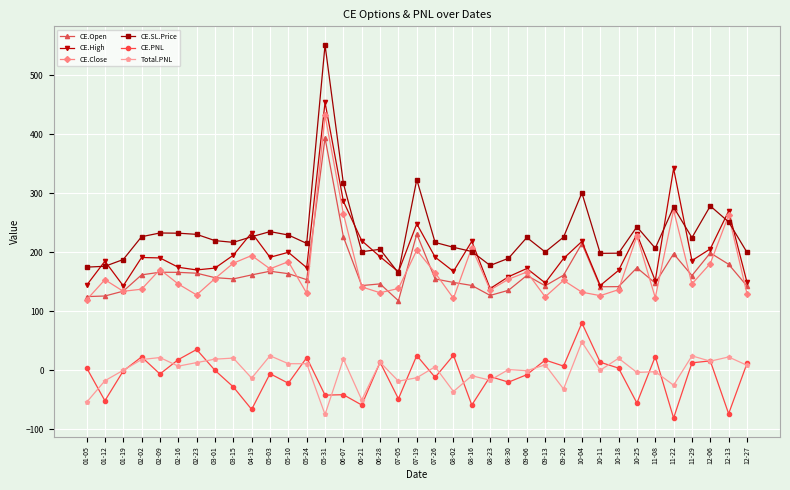

Is the value of CE.Open at 01-05 greater than the value of CE.SL.Price at 01-19?

No